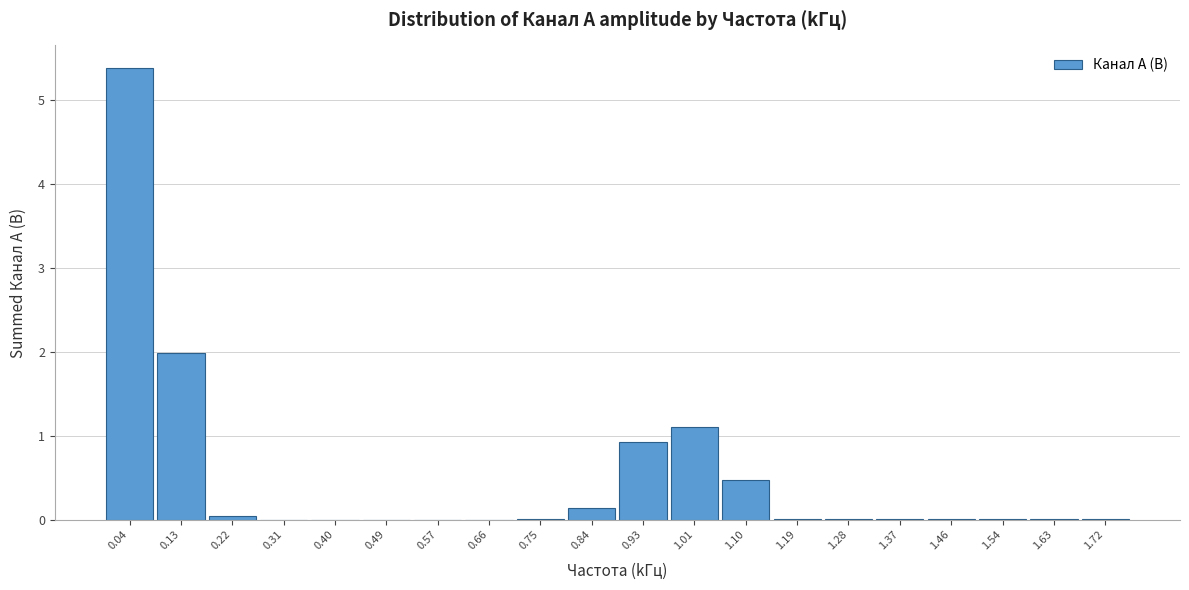

What is the height of the bar covering 0.79 to 0.88 on the x-axis? Neither the bar edges nor the heights are printed on the chart, so give them approximately, as read against the axes.

0.1